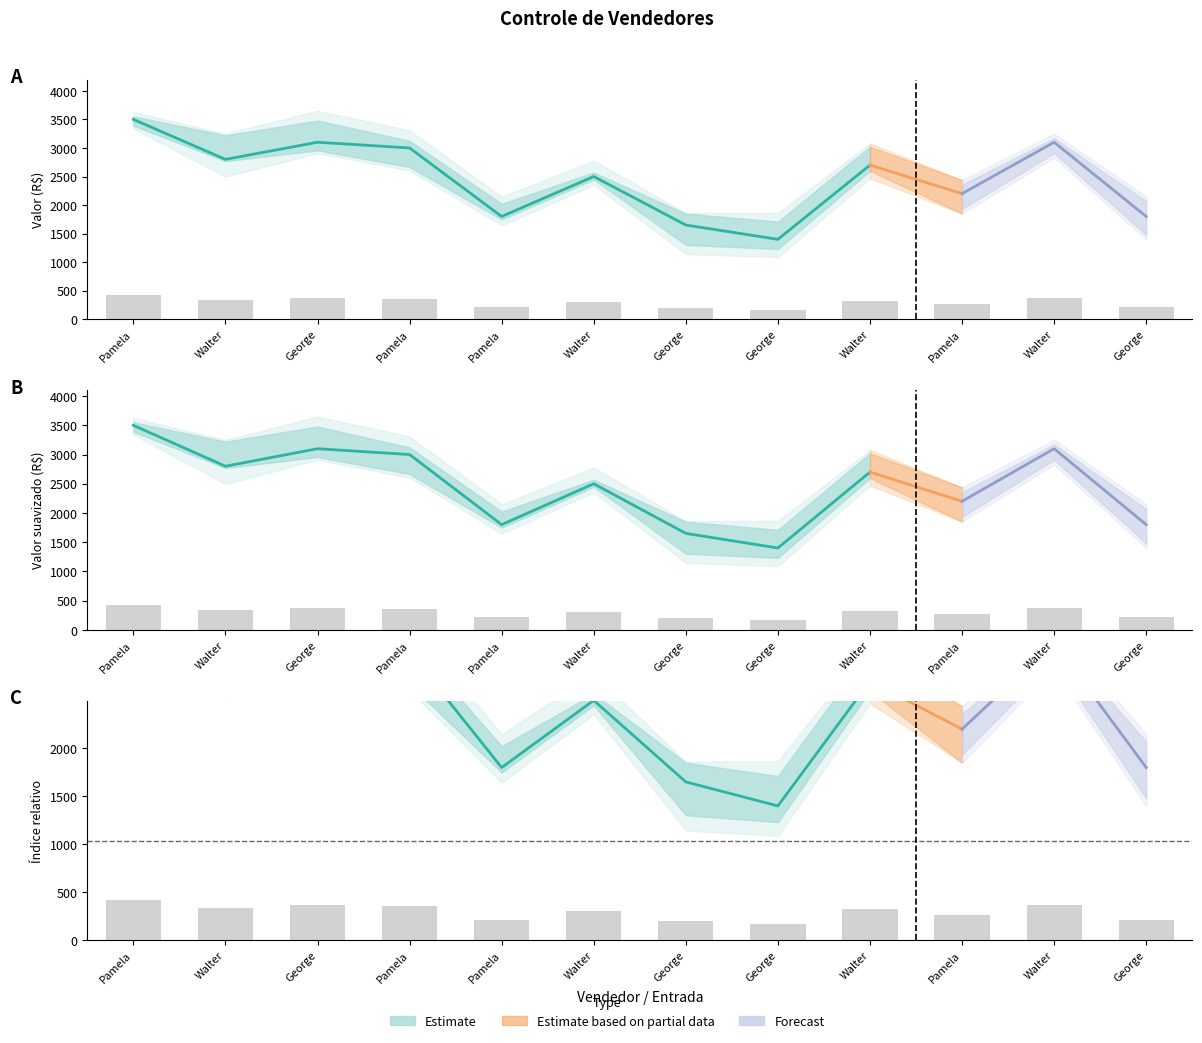

What is the sum of the Valor (right) values at Pamela and George?

732